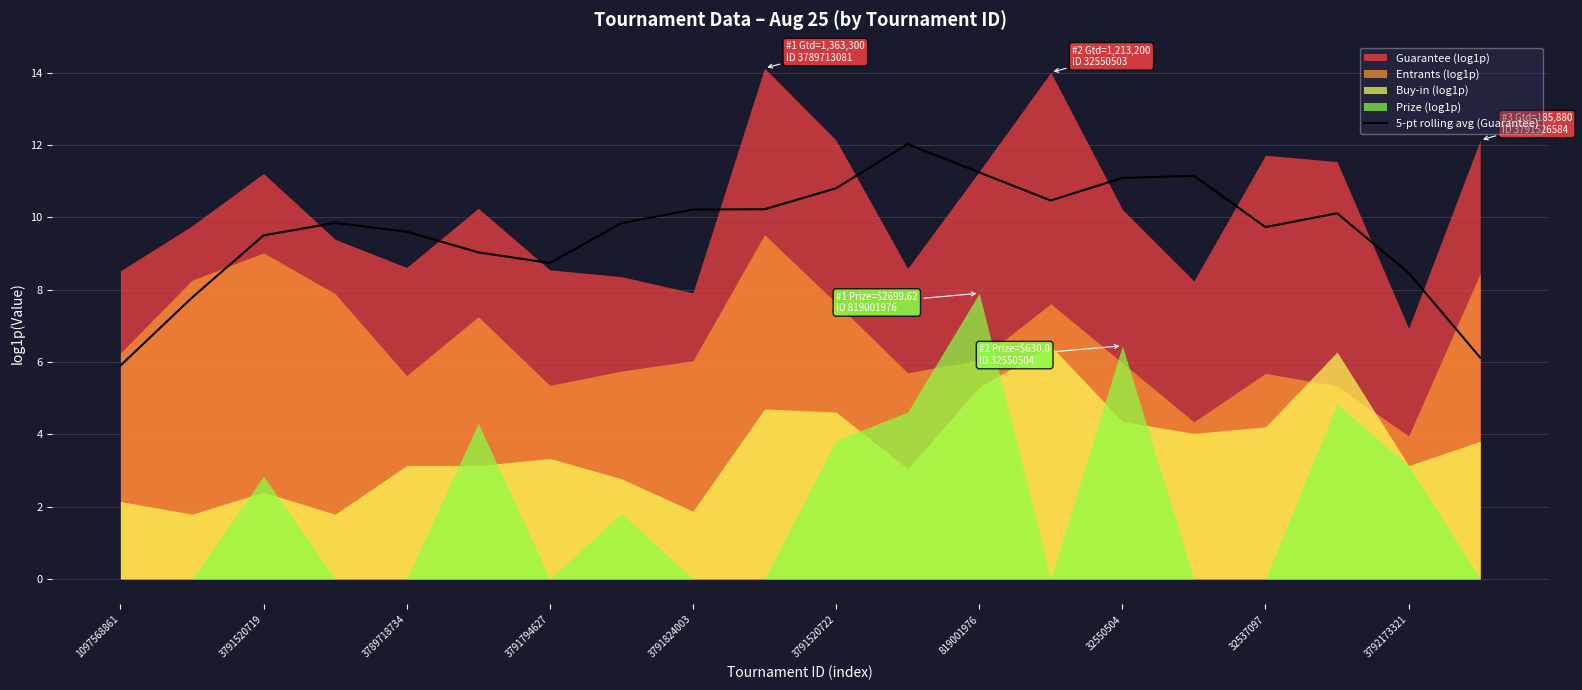

The 5-pt rolling avg (Guarantee) series shows 8.7 at 3791794627. True or false?

True